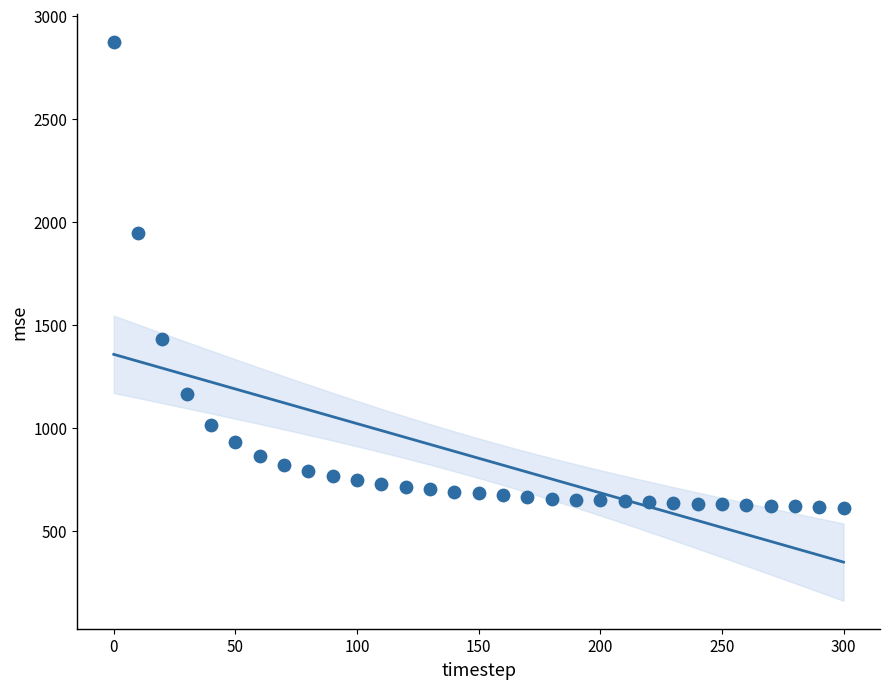

What is the range of Y values (max minus min)?

2261.0